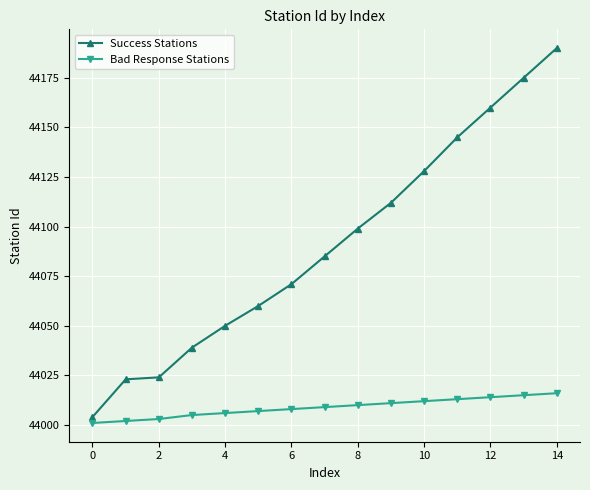

What is the value of the Success Stations point at the 9th from the left?

44099